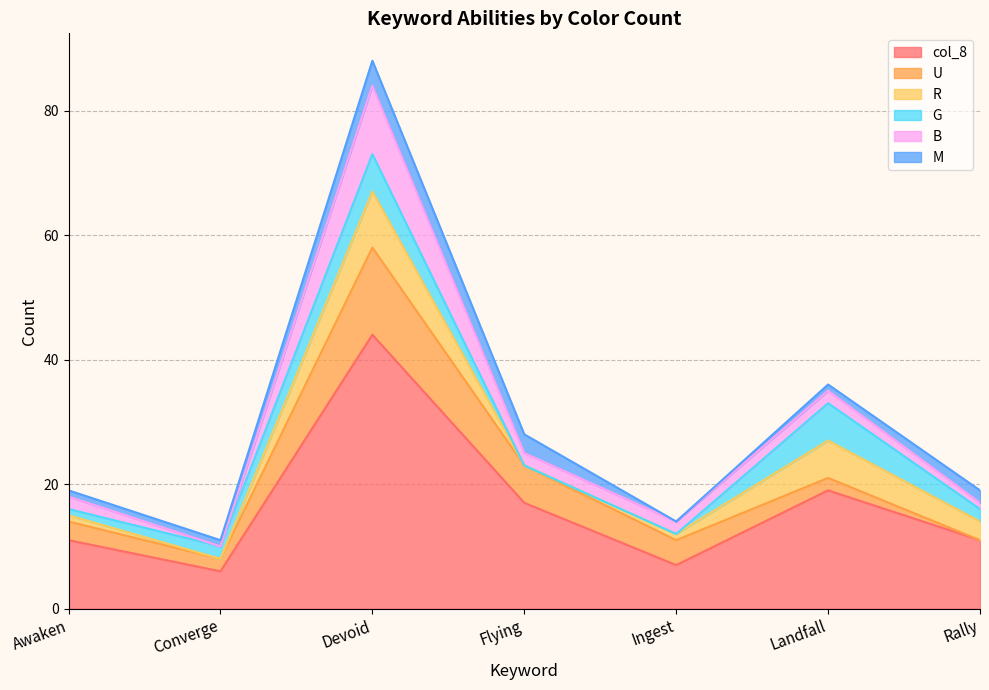

At which label is U closest to 7?

Flying